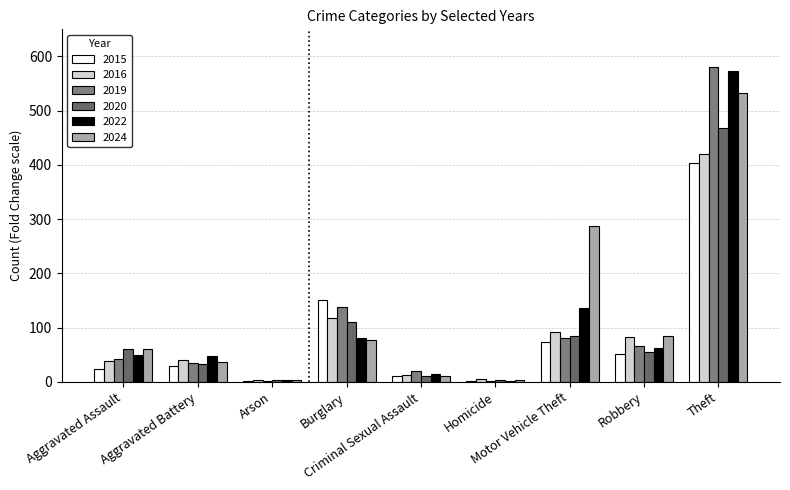

Which category has the lowest value in the 2024 series?

Arson